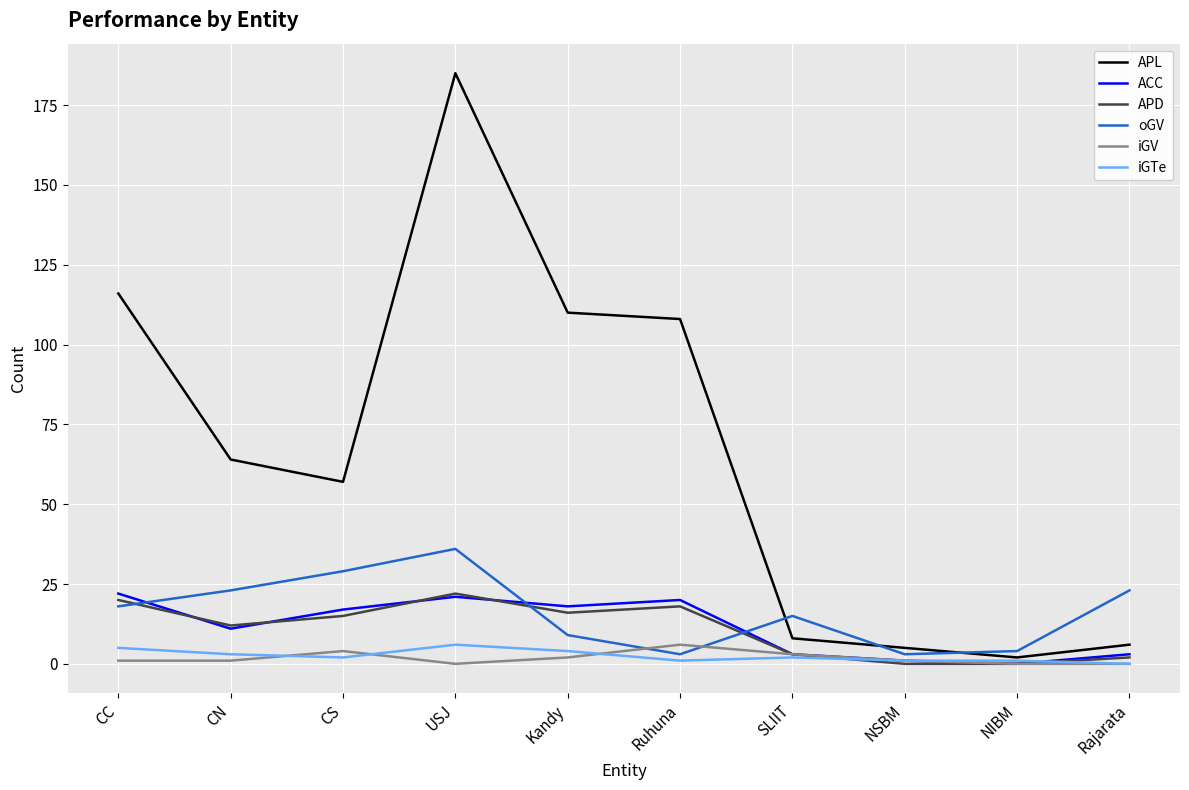

What is the difference between the second highest and minimum values in the APD series?

20